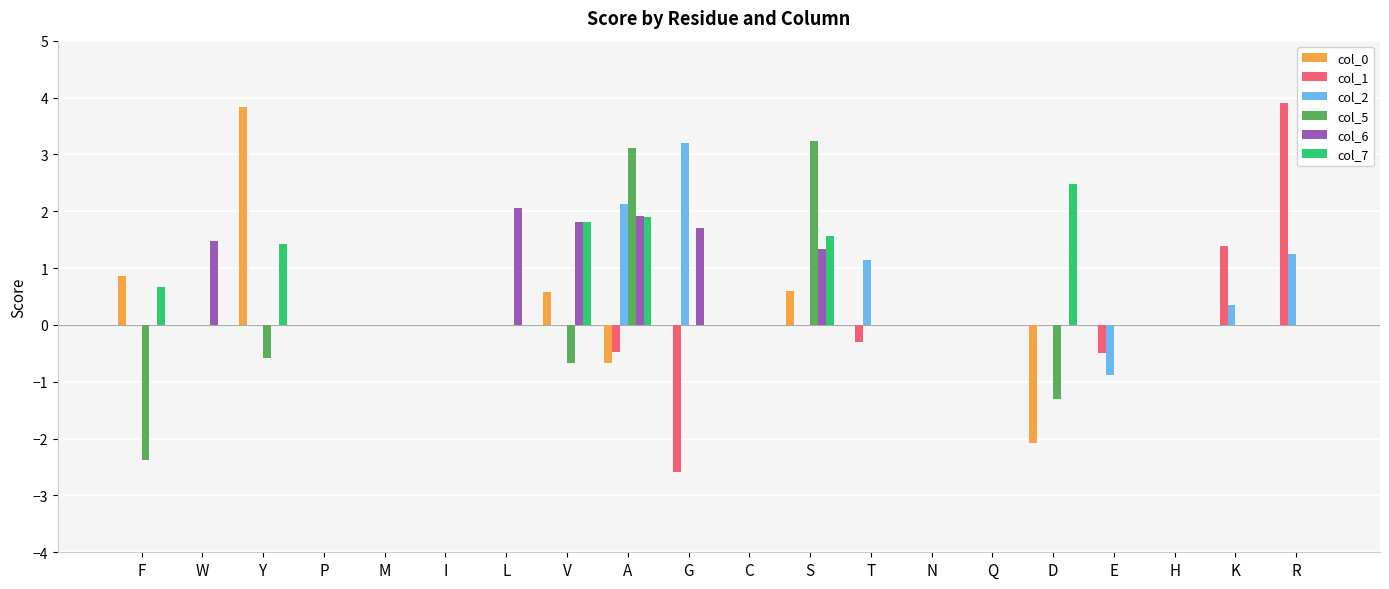

What is the difference between the col_6 values at L and T?

2.1